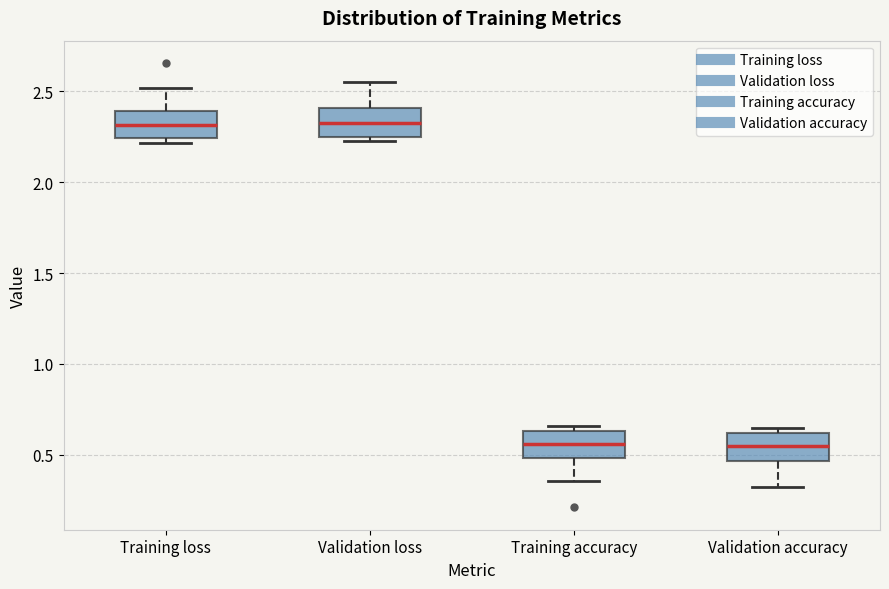

Where does the median line of the box for Validation loss sit on the y-axis? The values are not printed on the chart, so give them approximately, as read against the axis.

2.35